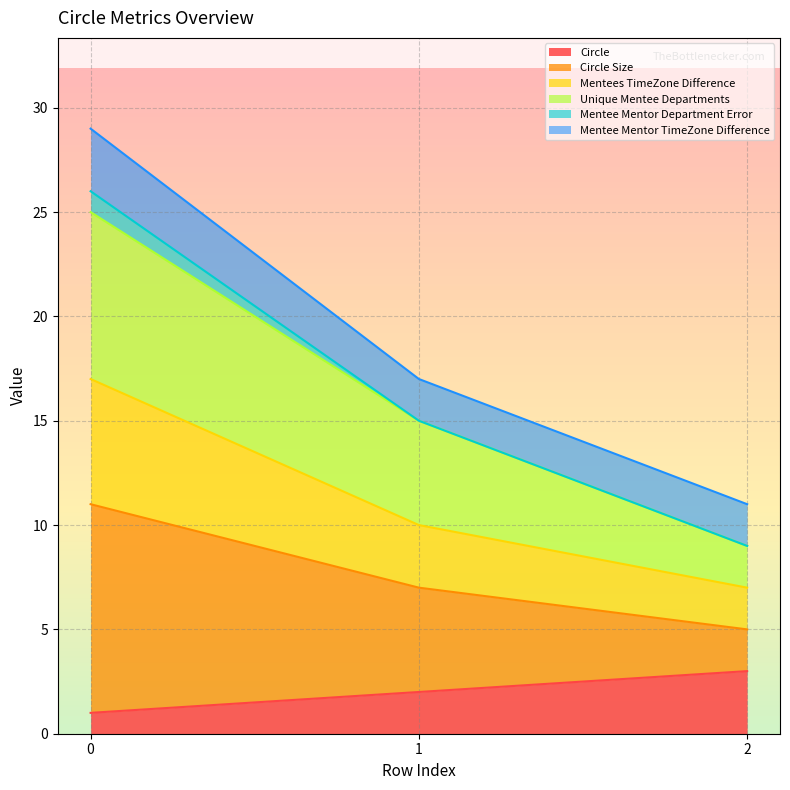

What is the maximum value for Circle?

3